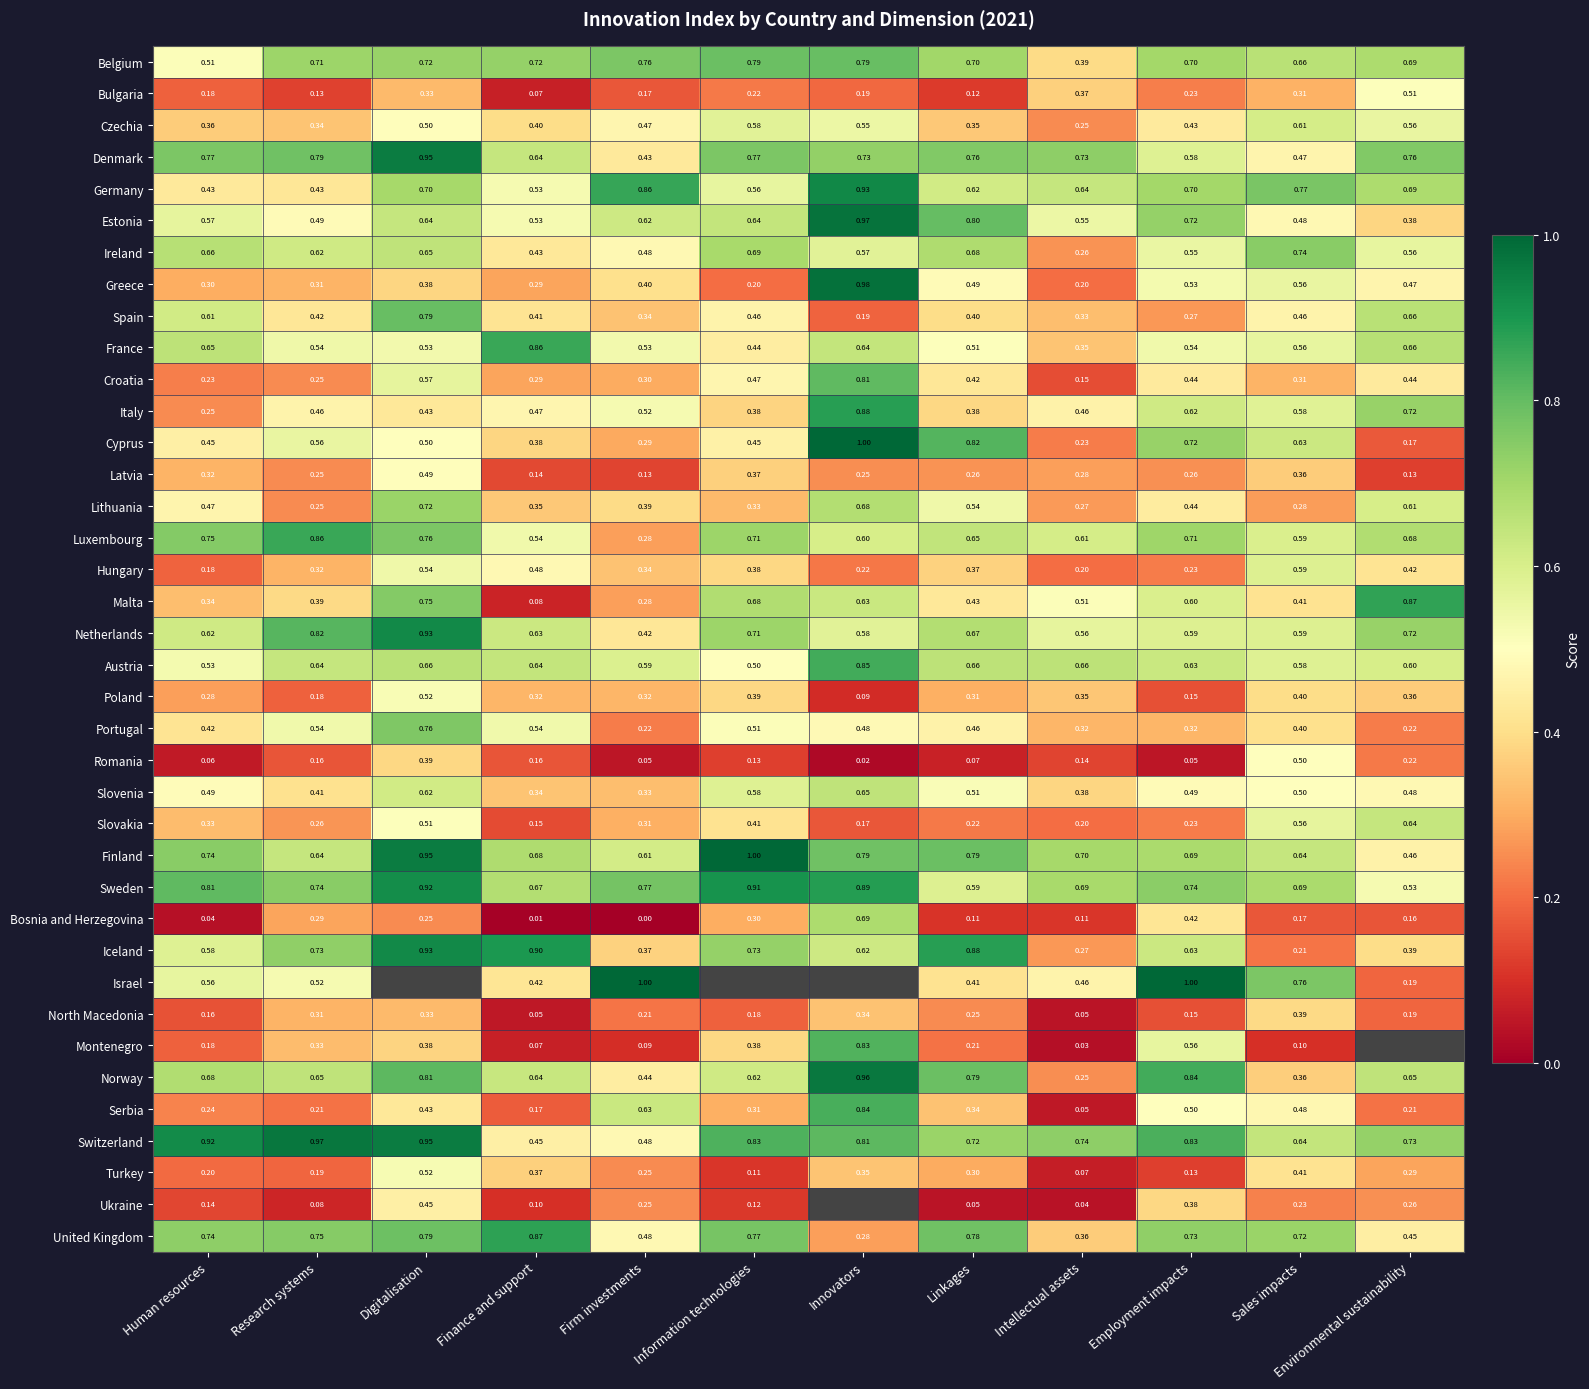

List the labels in order of United Kingdom value, smallest first.

Innovators, Intellectual assets, Environmental sustainability, Firm investments, Sales impacts, Employment impacts, Human resources, Research systems, Information technologies, Linkages, Digitalisation, Finance and support